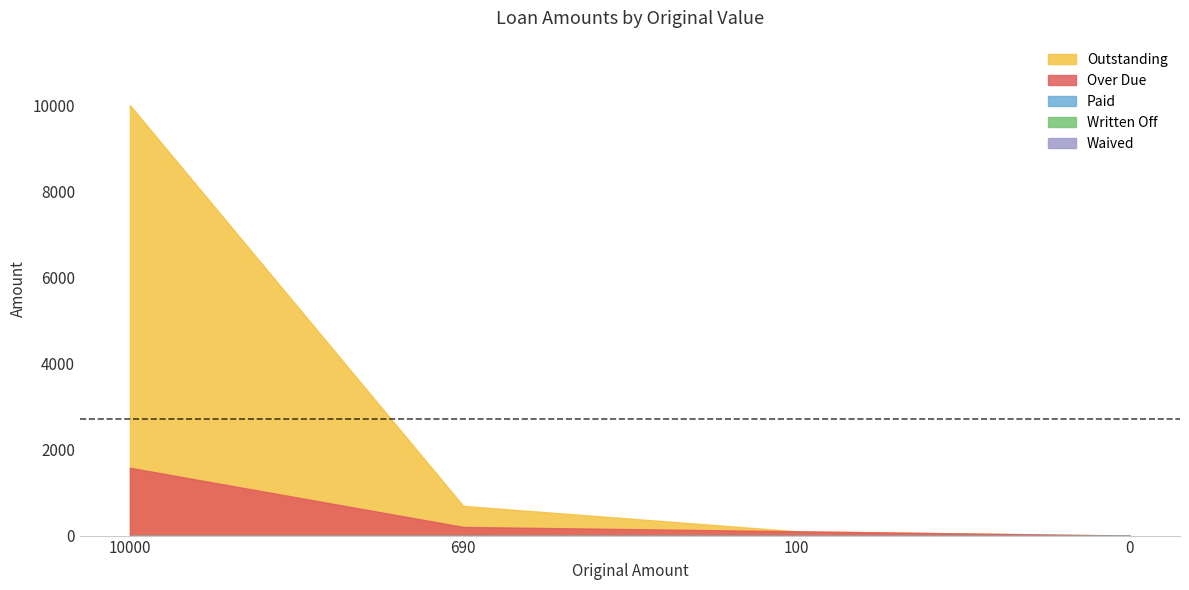

True or false: Outstanding and Written Off intersect in this chart.

False